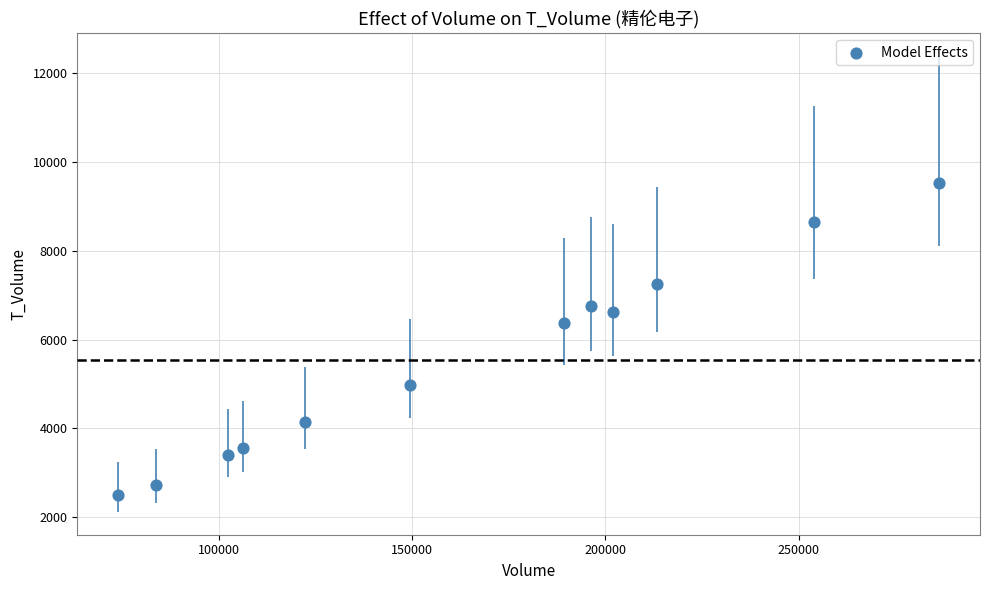

What is the range of Y values (max minus min)?

7043